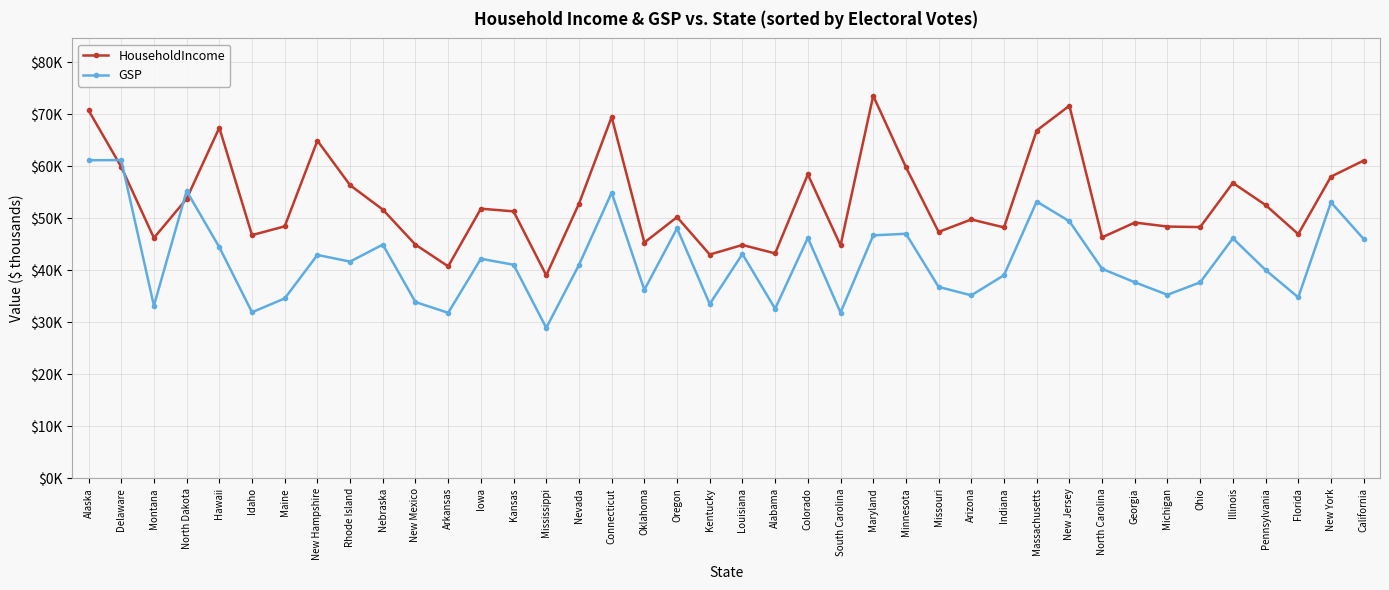

Does the chart have visible grid lines?

Yes